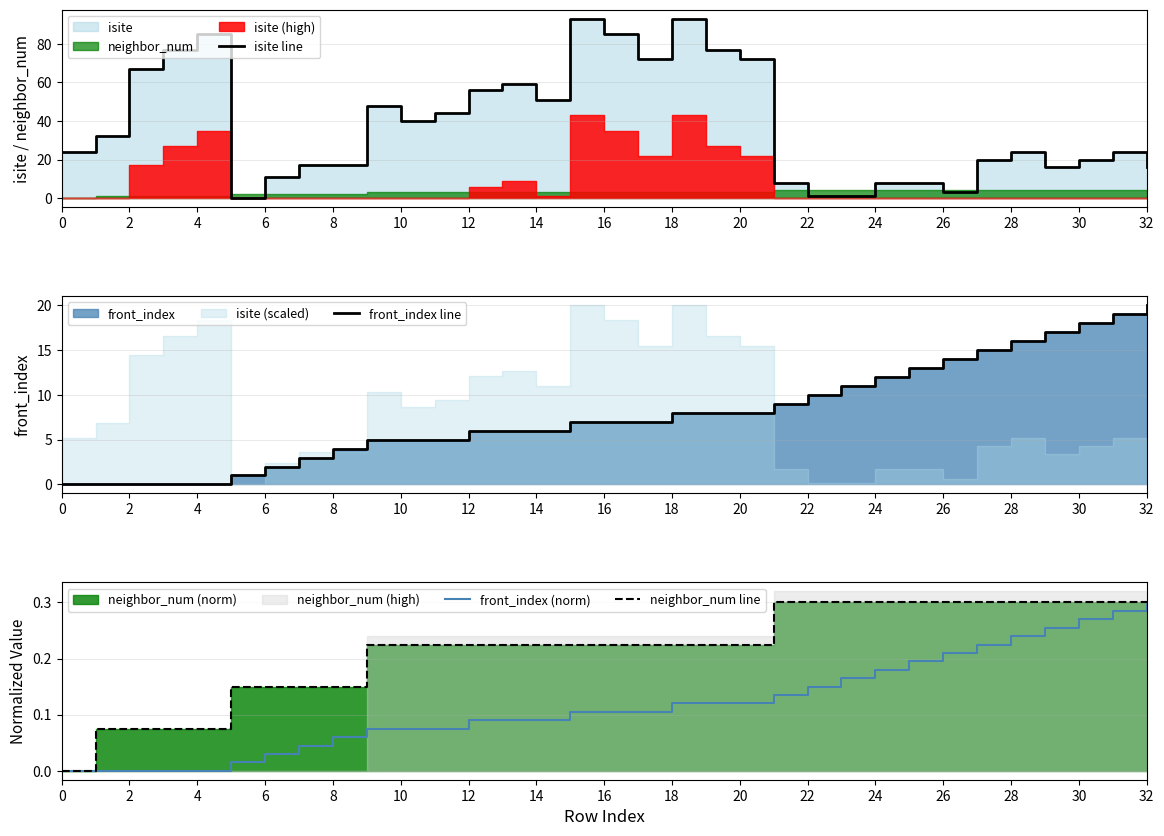

Between 17 and 29, which is larger?

17